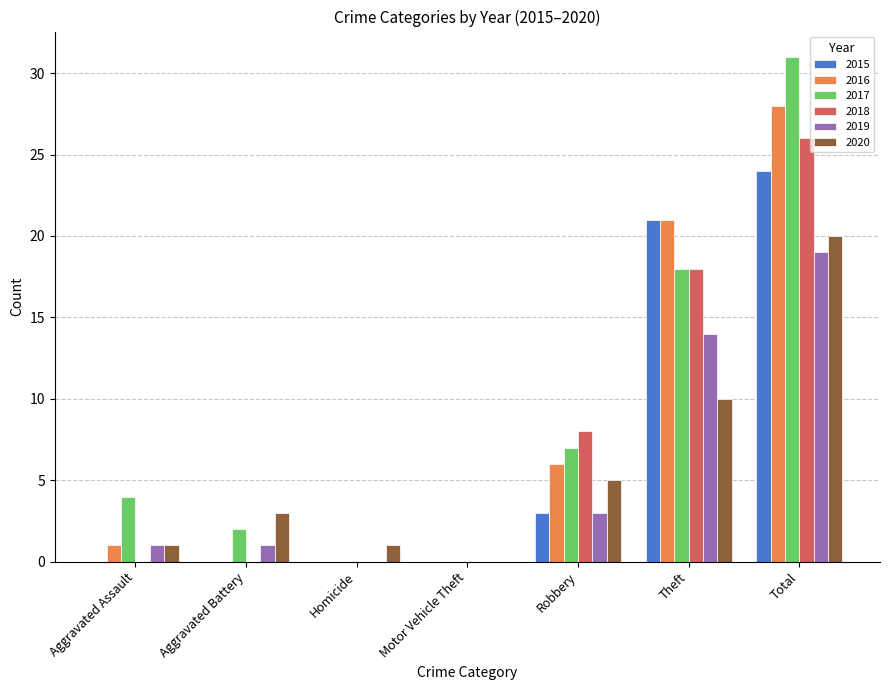

What is the sum of all 2018 values?

52